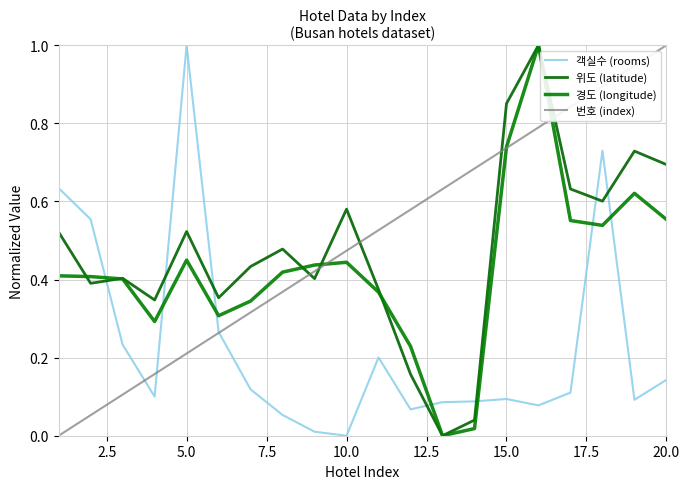

How many intersections are there between 객실수 (rooms) and 경도 (longitude)?

7